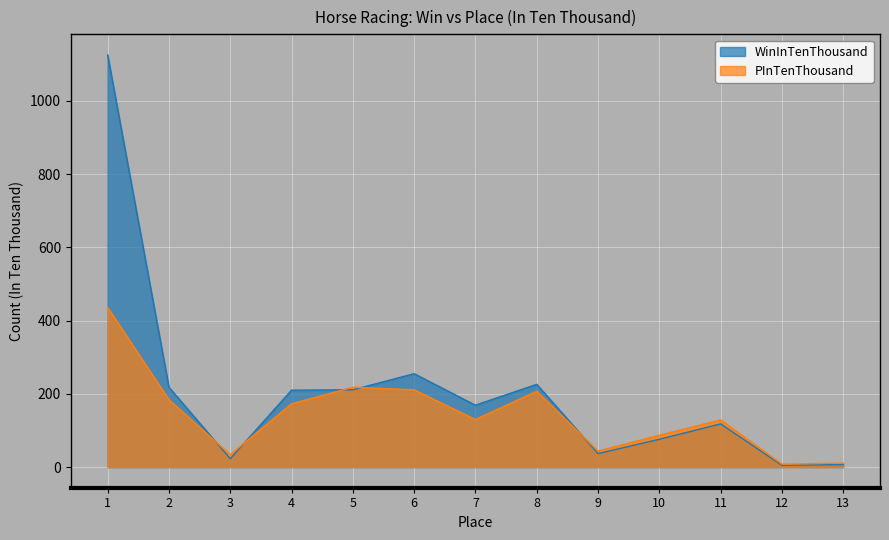

Reading right to left, what are all the values shown in this chart?

WinInTenThousand: 13=7	12=5	11=118	10=76	9=37	8=226	7=169	6=255	5=211	4=210	3=23	2=218	1=1125
PInTenThousand: 13=11	12=8	11=129	10=87	9=44	8=207	7=130	6=211	5=218	4=173	3=34	2=184	1=436